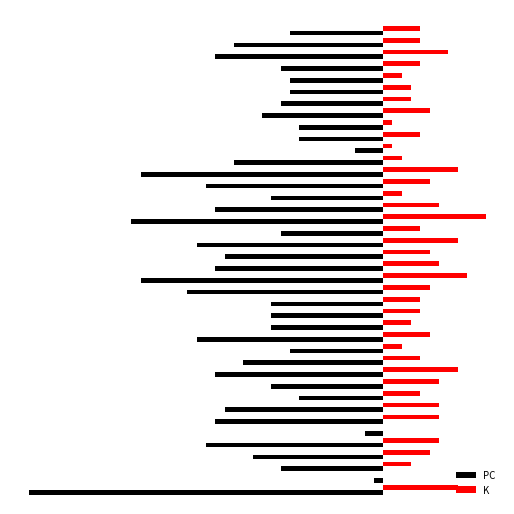

Rank the series by their maximum value, from highest to lowest.

K, PC